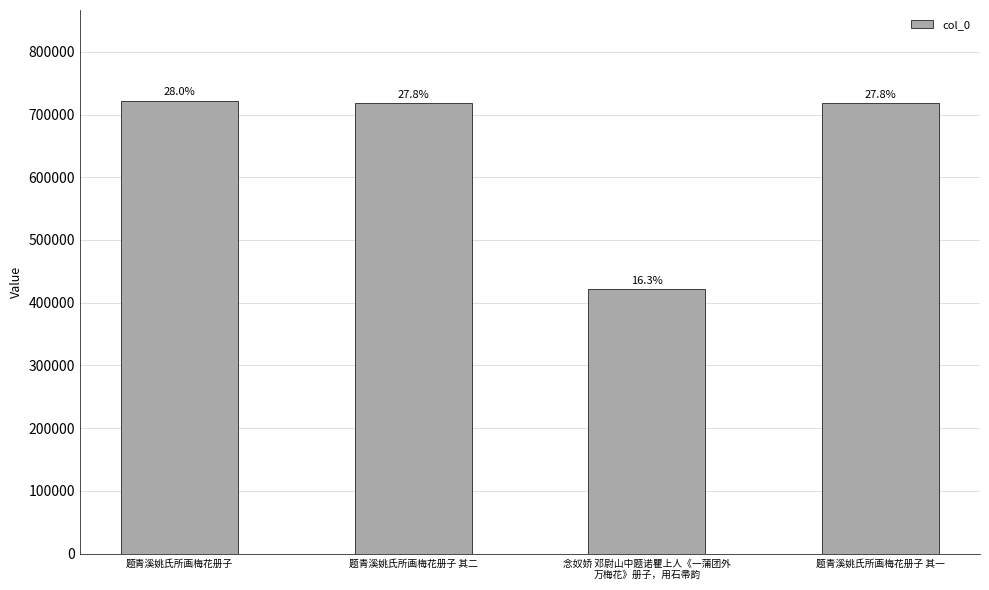

At which label does the data first exceed 717687?

题青溪姚氏所画梅花册子